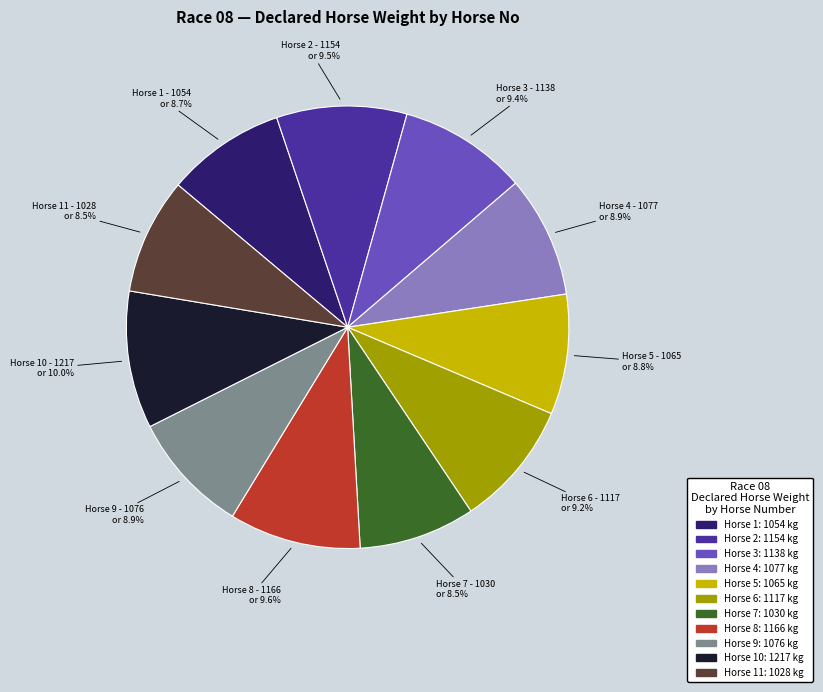

Is there any slice that represents more than half of the pie?

No